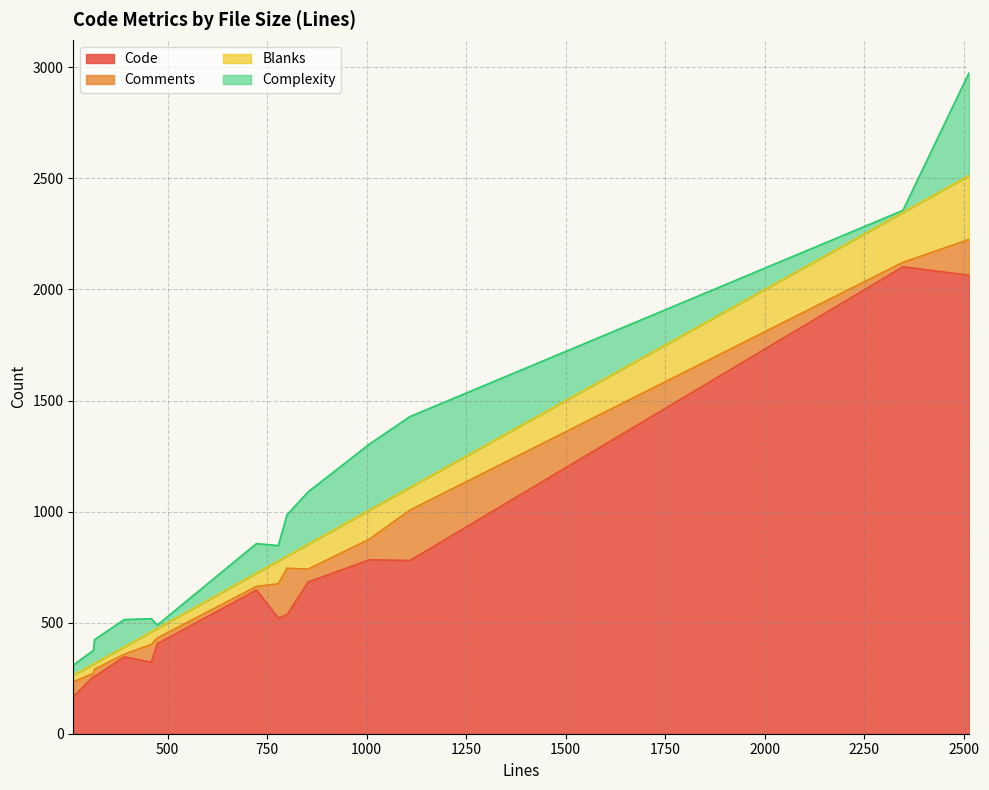

How many interior local peaks does the Code series have?

4